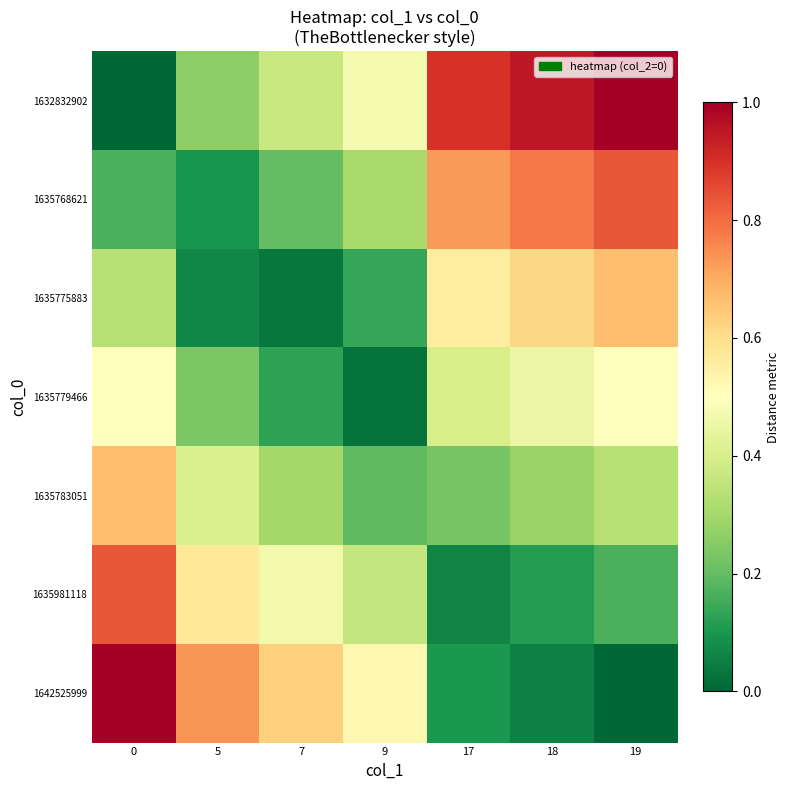

Which series has the largest range (max minus min)?

1632832902